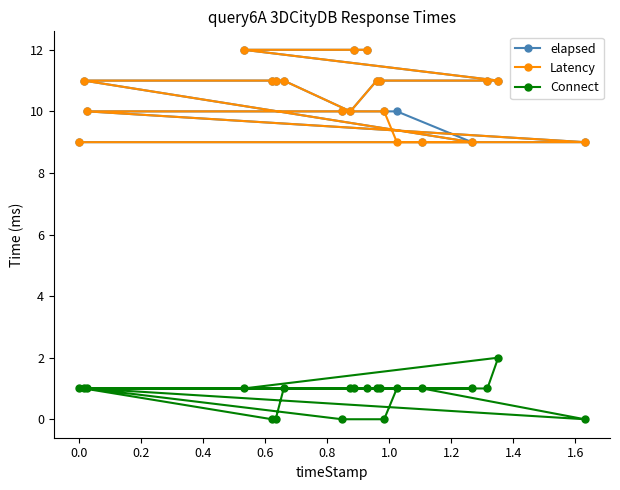

What is the difference between the maximum and second lowest values in the Latency series?

3